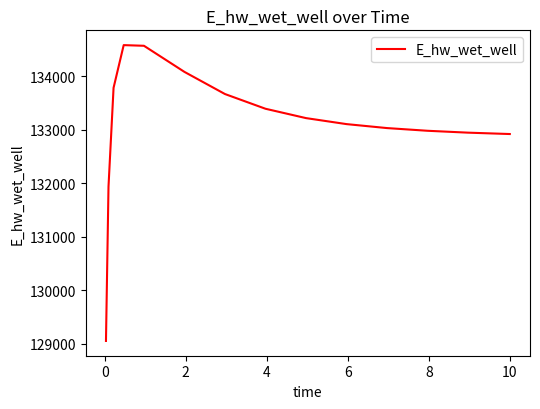

What is the greatest value displayed?

134581.9